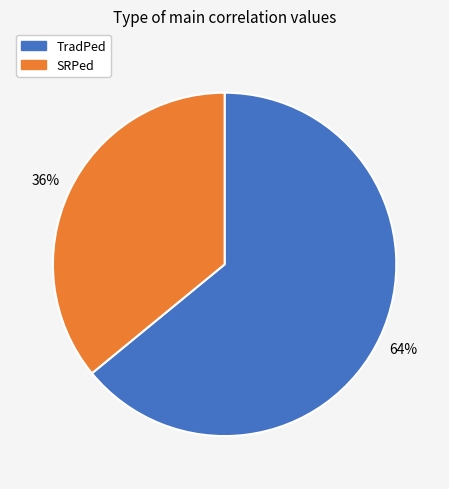

Which slice is the largest?

TradPed